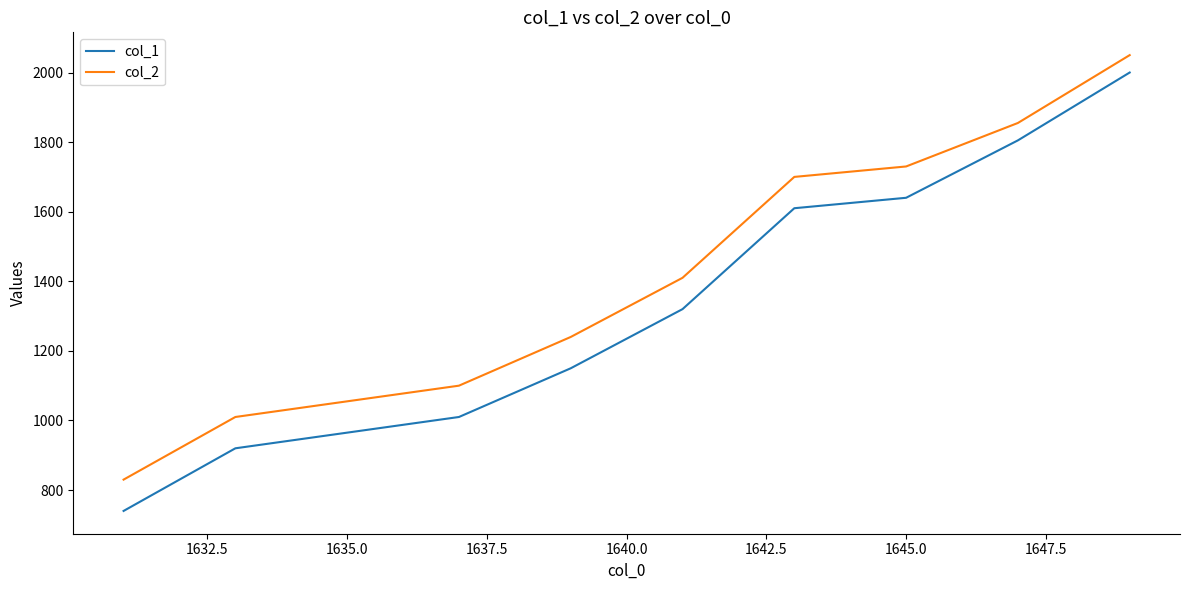

What is the maximum value for col_1?

2000